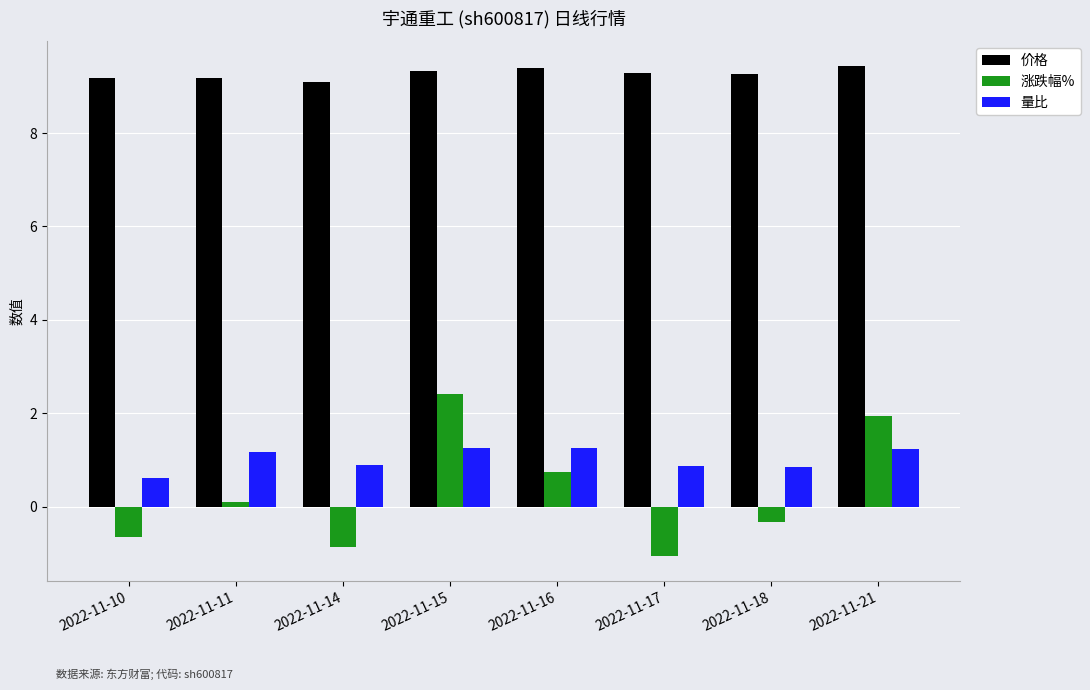

Which series changed the most between 2022-11-10 and 2022-11-18?

涨跌幅%